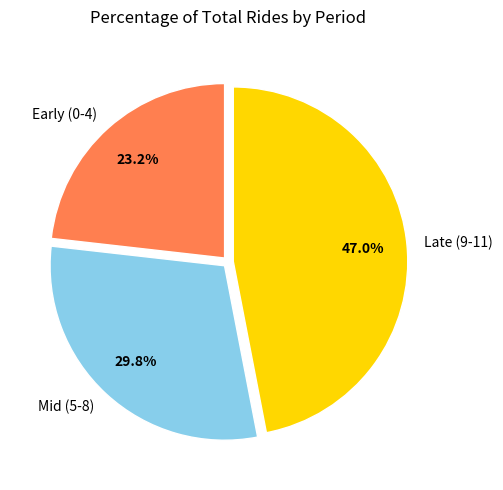

How many slices are in this pie chart?

3